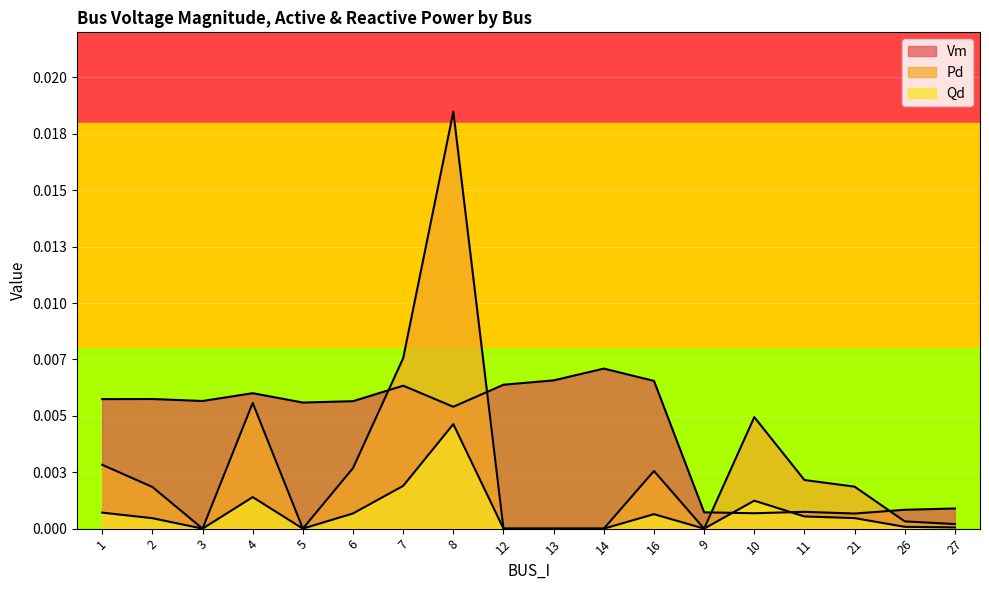

The Pd series shows 0.0 at 10. True or false?

False